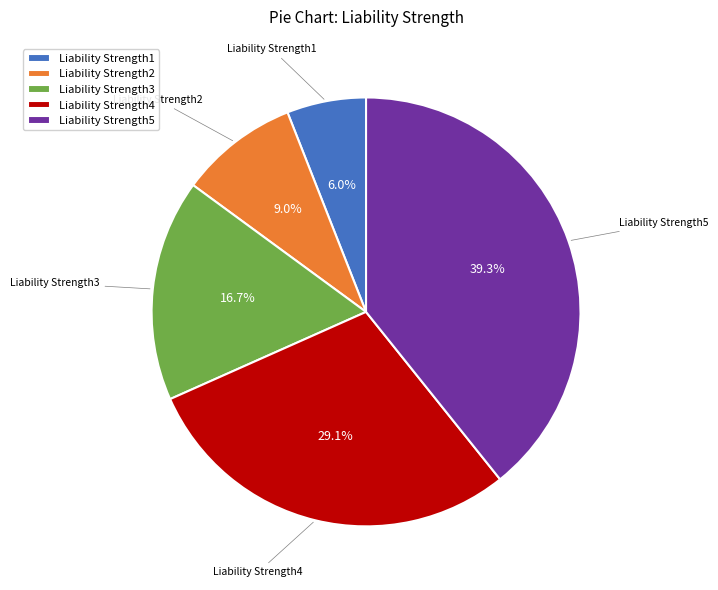

How much of the chart is everything except Liability Strength5?

60.7%